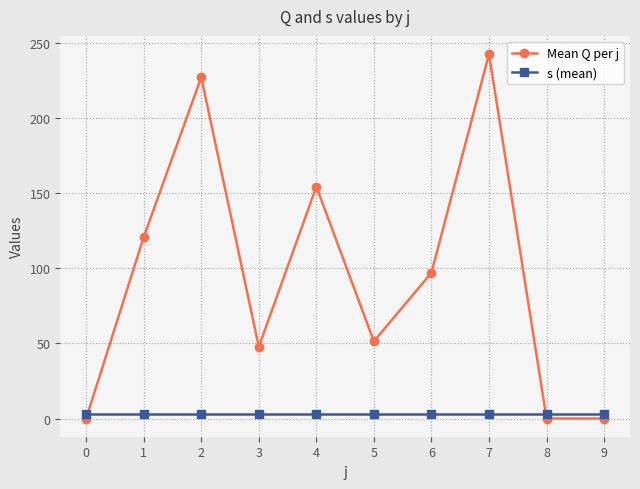

What are all the series names shown in the legend?

Mean Q per j, s (mean)